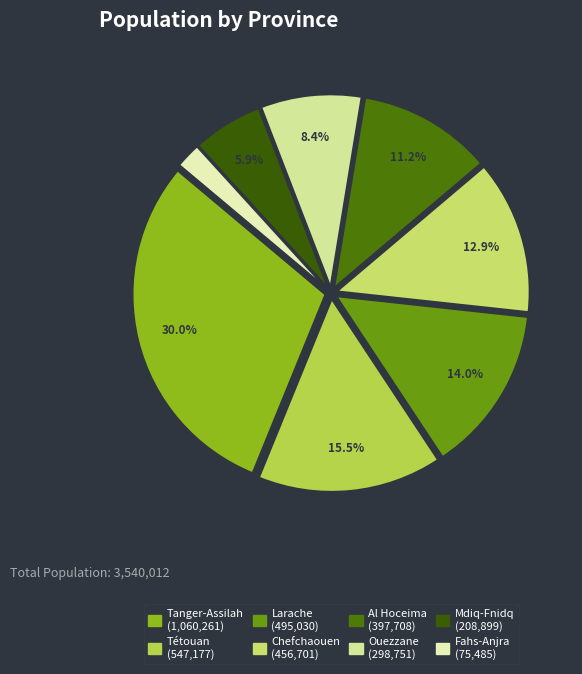

To the nearest percent, what portion does Tétouan represent?

15%